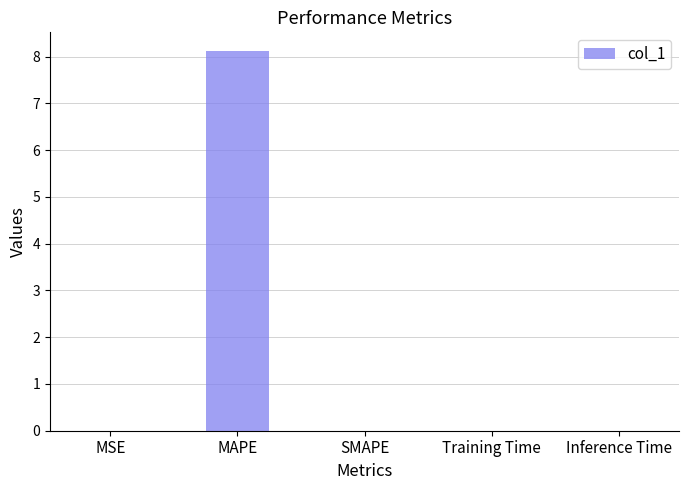

Is it true that the value at Inference Time is 0.0?

True